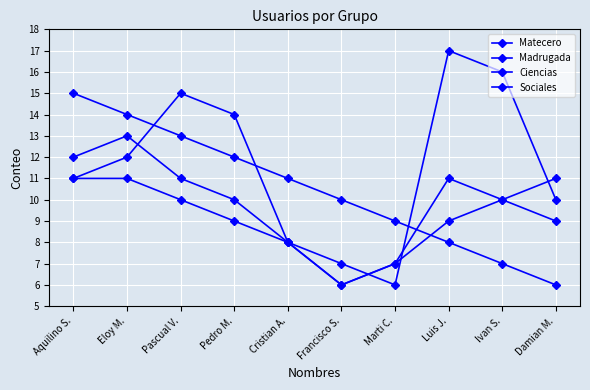

Is this an area chart (filled region under the line)?

No